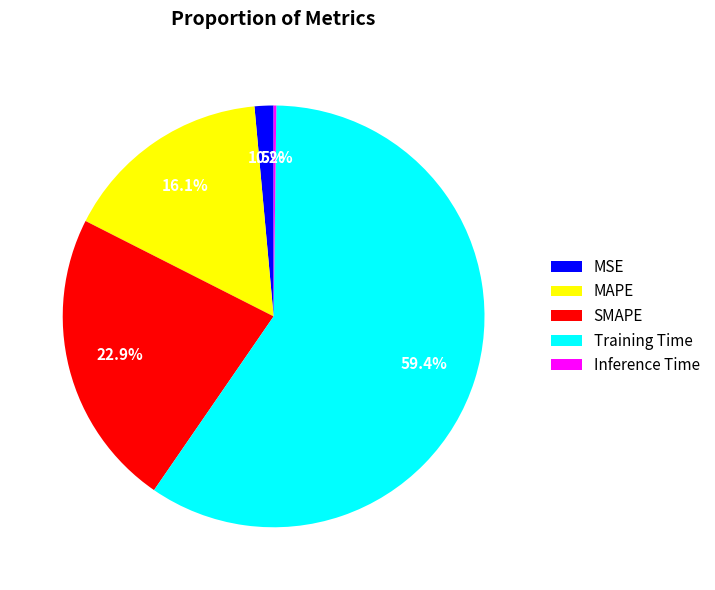

Combined, do Training Time and MAPE account for over 50%?

Yes